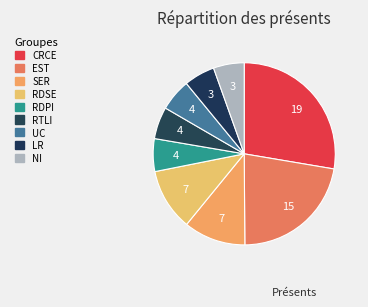

What is the largest slice in the pie chart?

CRCE